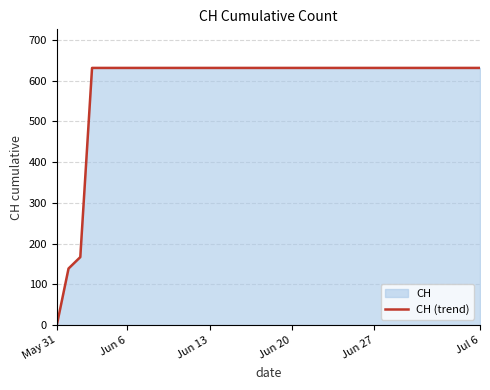

How many data points does each series have?

37